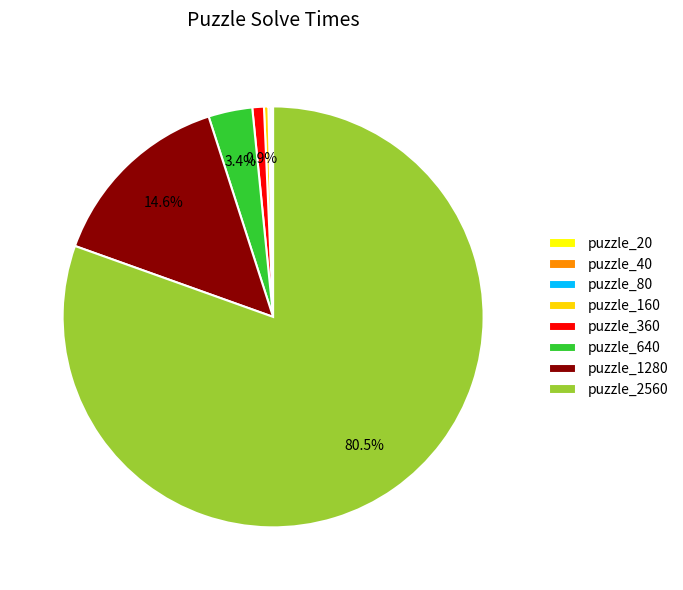

Which category has the biggest portion of the pie?

puzzle_2560